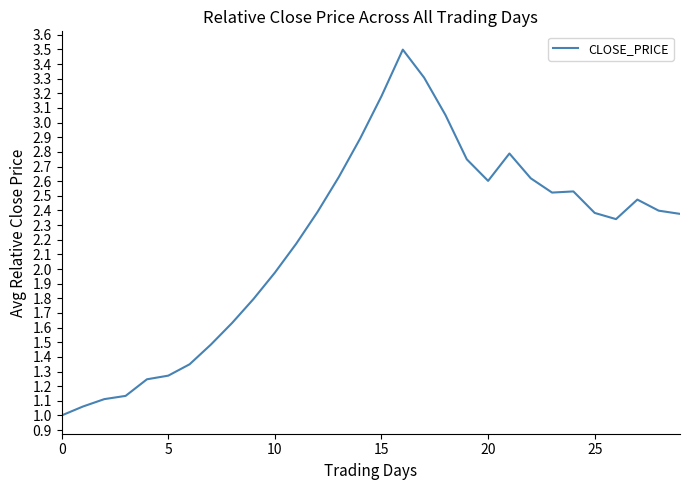

Is this an area chart (filled region under the line)?

No